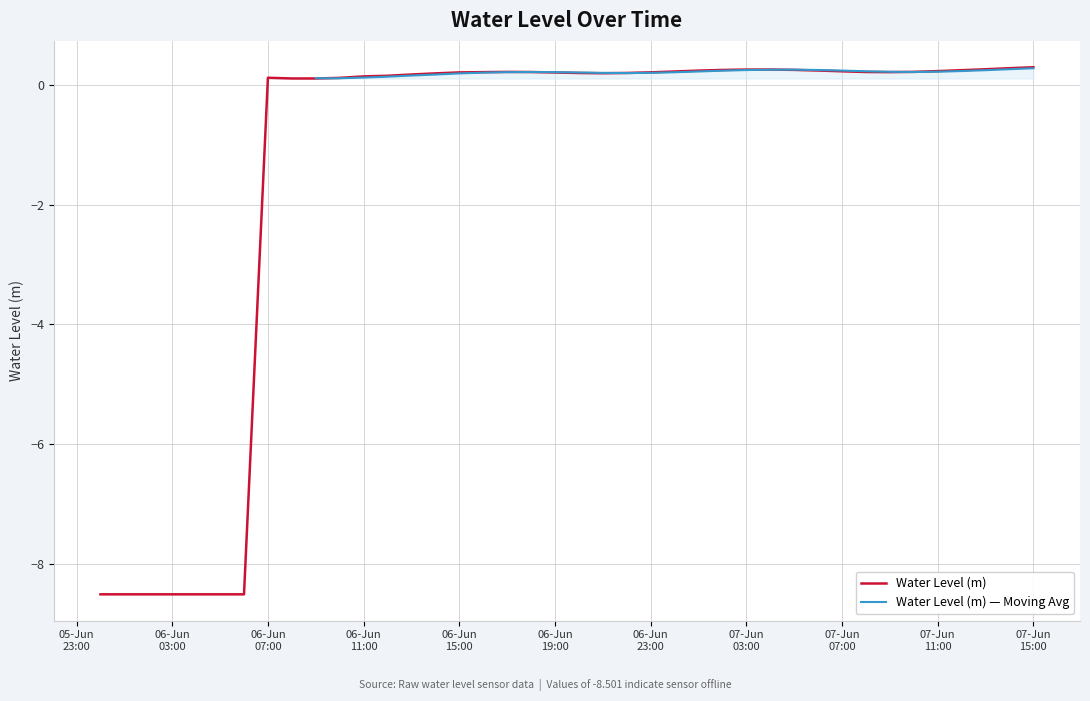

List the labels in order of value, smallest first.

2024-06-06 00:00:00, 2024-06-06 01:00:00, 2024-06-06 02:00:00, 2024-06-06 03:00:00, 2024-06-06 04:00:00, 2024-06-06 05:00:00, 2024-06-06 06:00:00, 2024-06-06 09:00:00, 2024-06-06 08:00:00, 2024-06-06 10:00:00, 2024-06-06 07:00:00, 2024-06-06 11:00:00, 2024-06-06 12:00:00, 2024-06-06 13:00:00, 2024-06-06 14:00:00, 2024-06-06 21:00:00, 2024-06-06 20:00:00, 2024-06-06 22:00:00, 2024-06-06 19:00:00, 2024-06-06 15:00:00, 2024-06-06 23:00:00, 2024-06-06 16:00:00, 2024-06-07 09:00:00, 2024-06-06 18:00:00, 2024-06-07 08:00:00, 2024-06-06 17:00:00, 2024-06-07 10:00:00, 2024-06-07 00:00:00, 2024-06-07 07:00:00, 2024-06-07 11:00:00, 2024-06-07 01:00:00, 2024-06-07 06:00:00, 2024-06-07 12:00:00, 2024-06-07 02:00:00, 2024-06-07 05:00:00, 2024-06-07 03:00:00, 2024-06-07 04:00:00, 2024-06-07 13:00:00, 2024-06-07 14:00:00, 2024-06-07 15:00:00